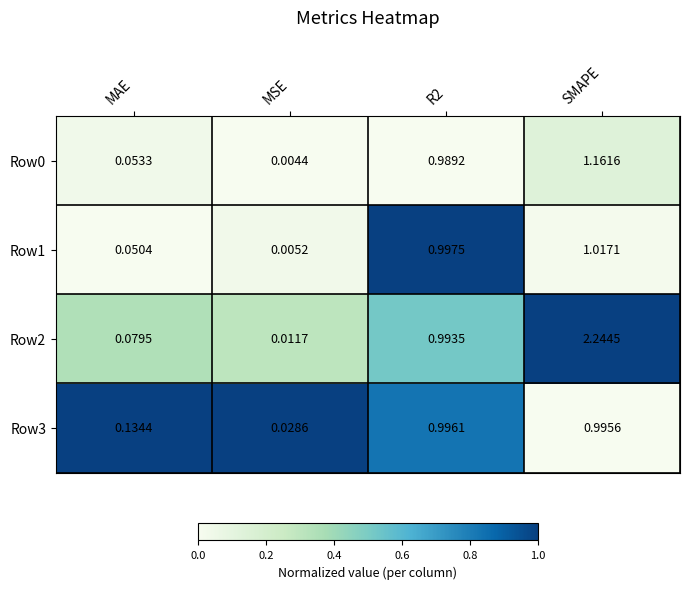

Is the value of Row0 at MAE greater than the value of Row2 at MSE?

Yes